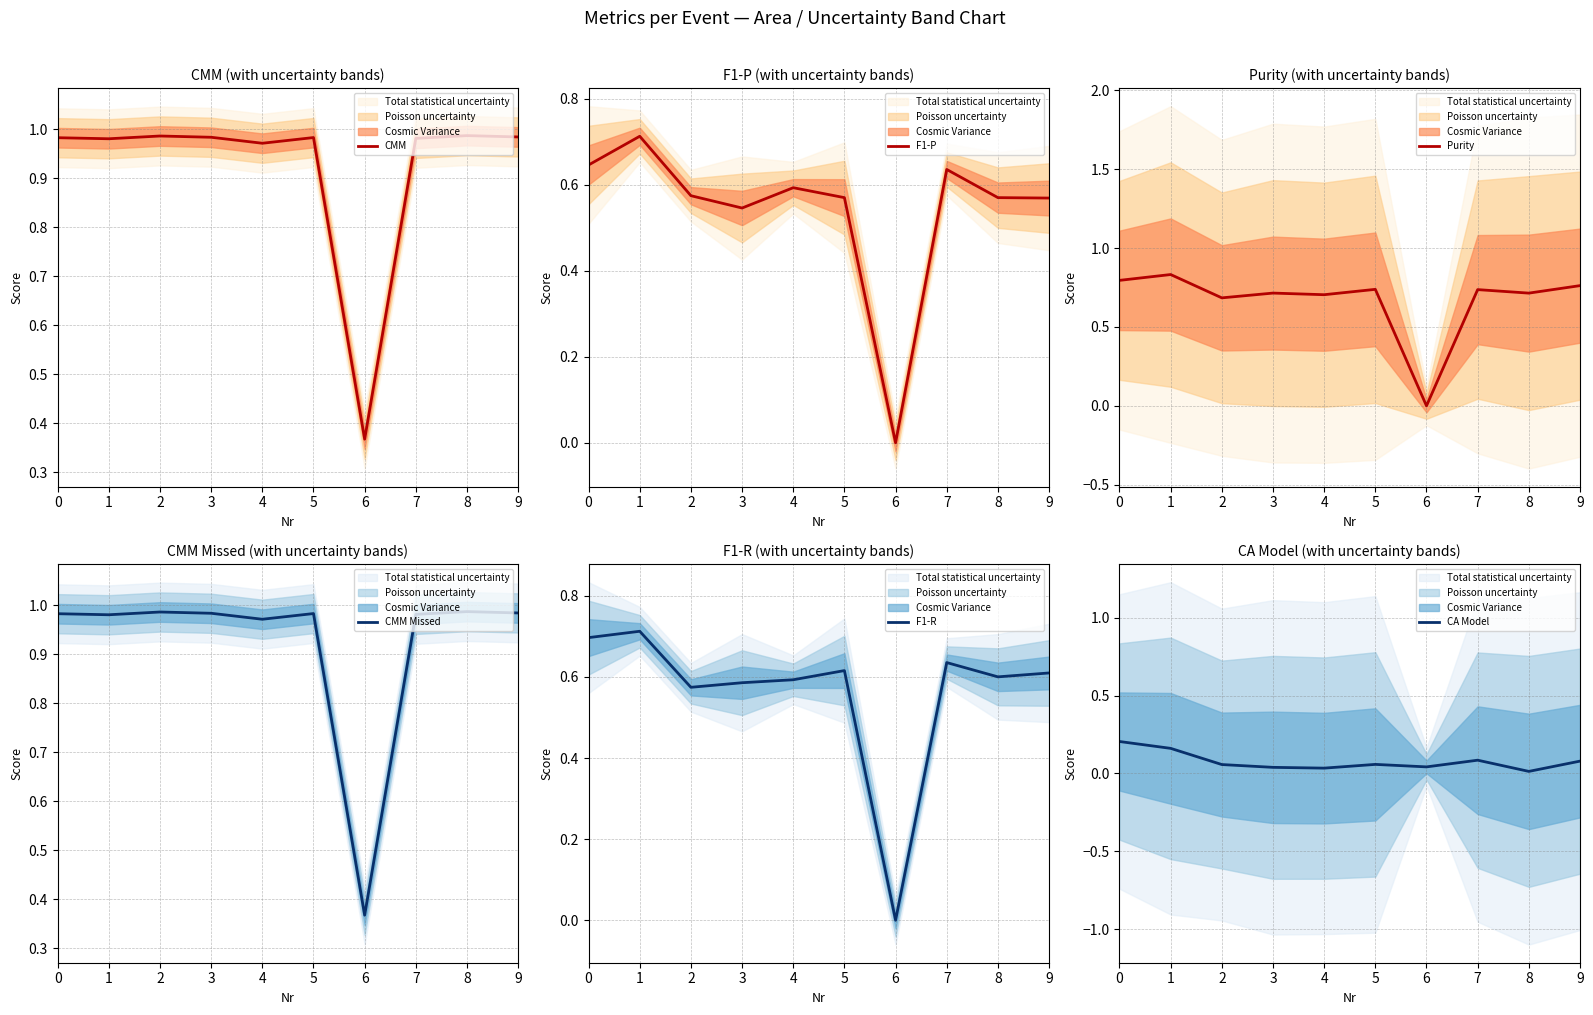

What is the lowest value of the CMM series?

0.4